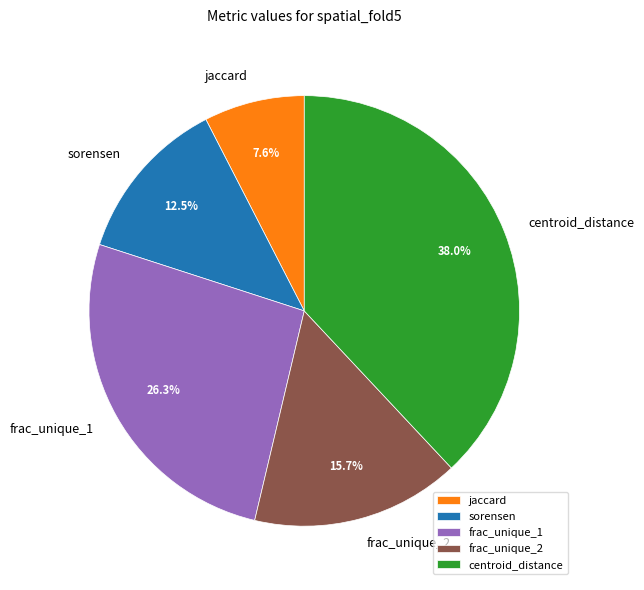

What percentage is the frac_unique_1 slice, to the nearest percent?

26%